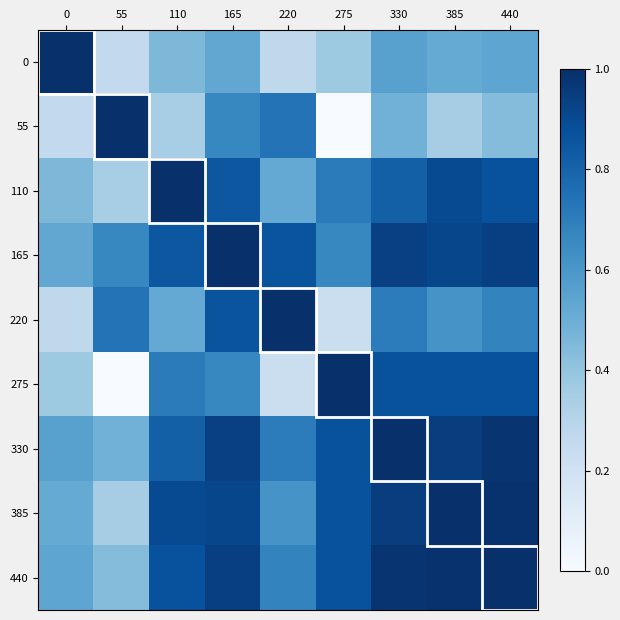

At which category is the sum across all series the highest?

165